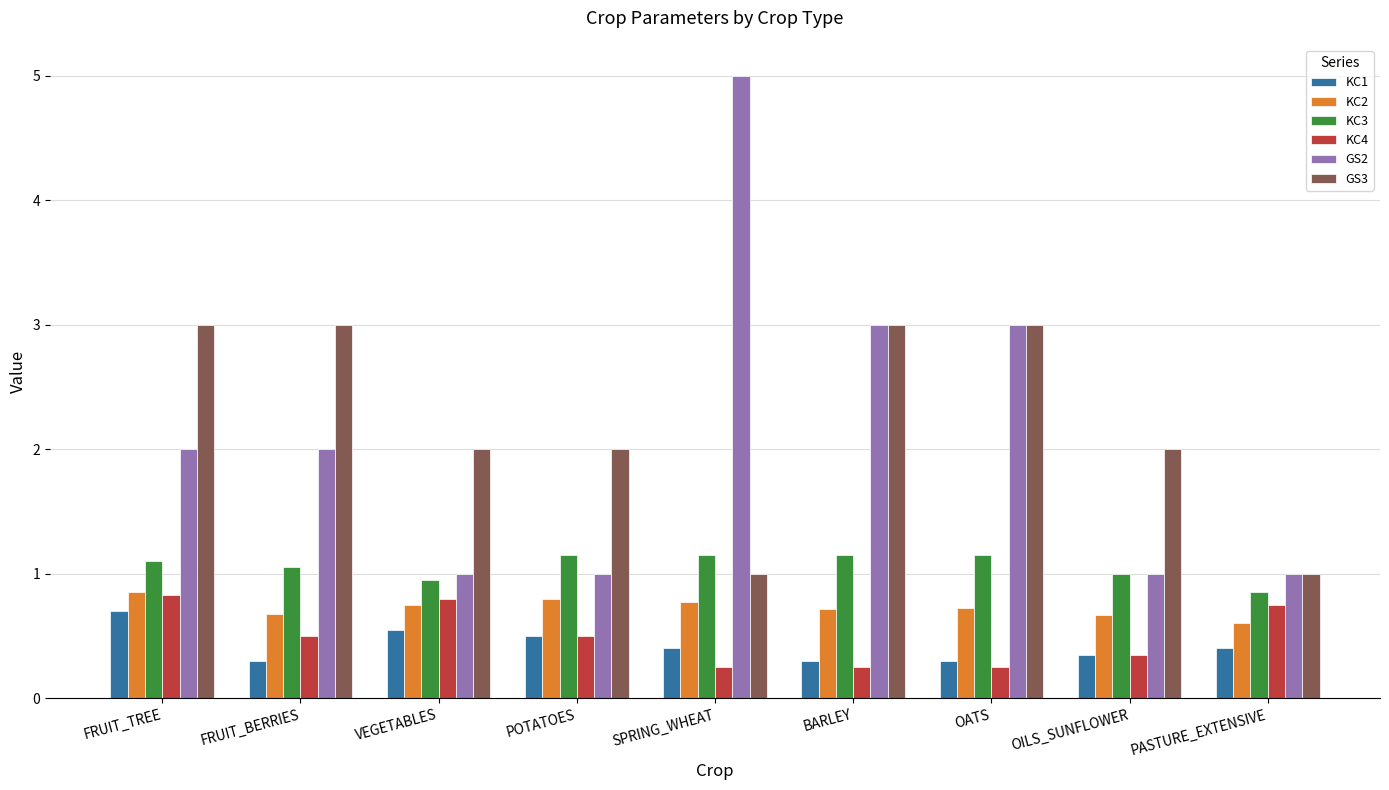

Which series has the largest range (max minus min)?

GS2